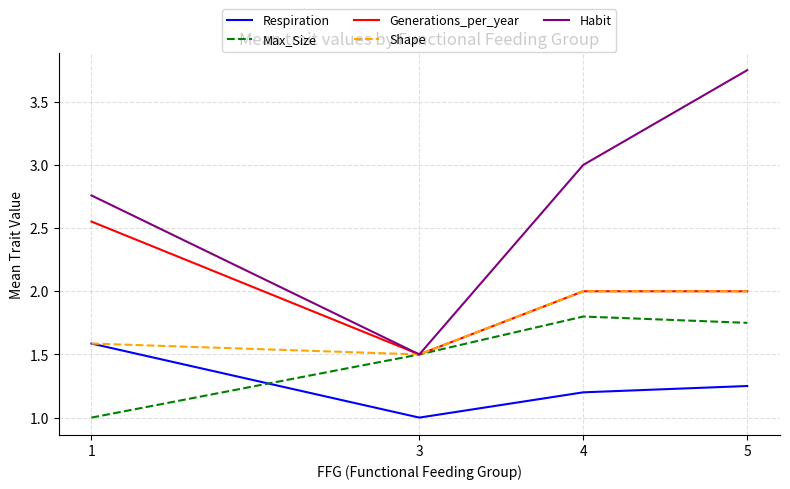

True or false: Respiration has a value of 1.8 at 4.

False